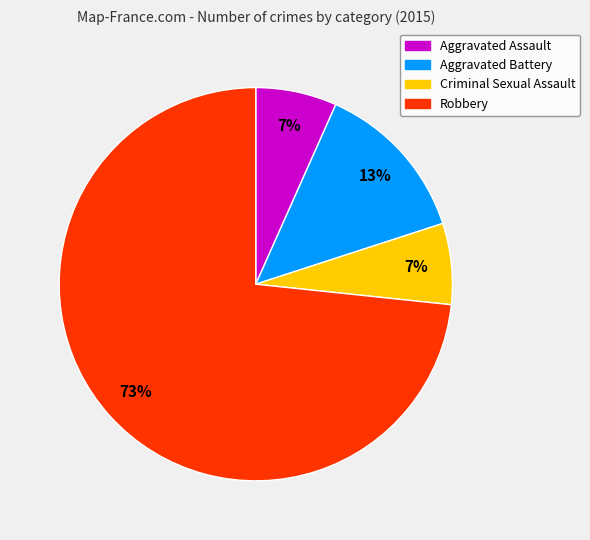

To the nearest percent, what is the average slice percentage?

25%